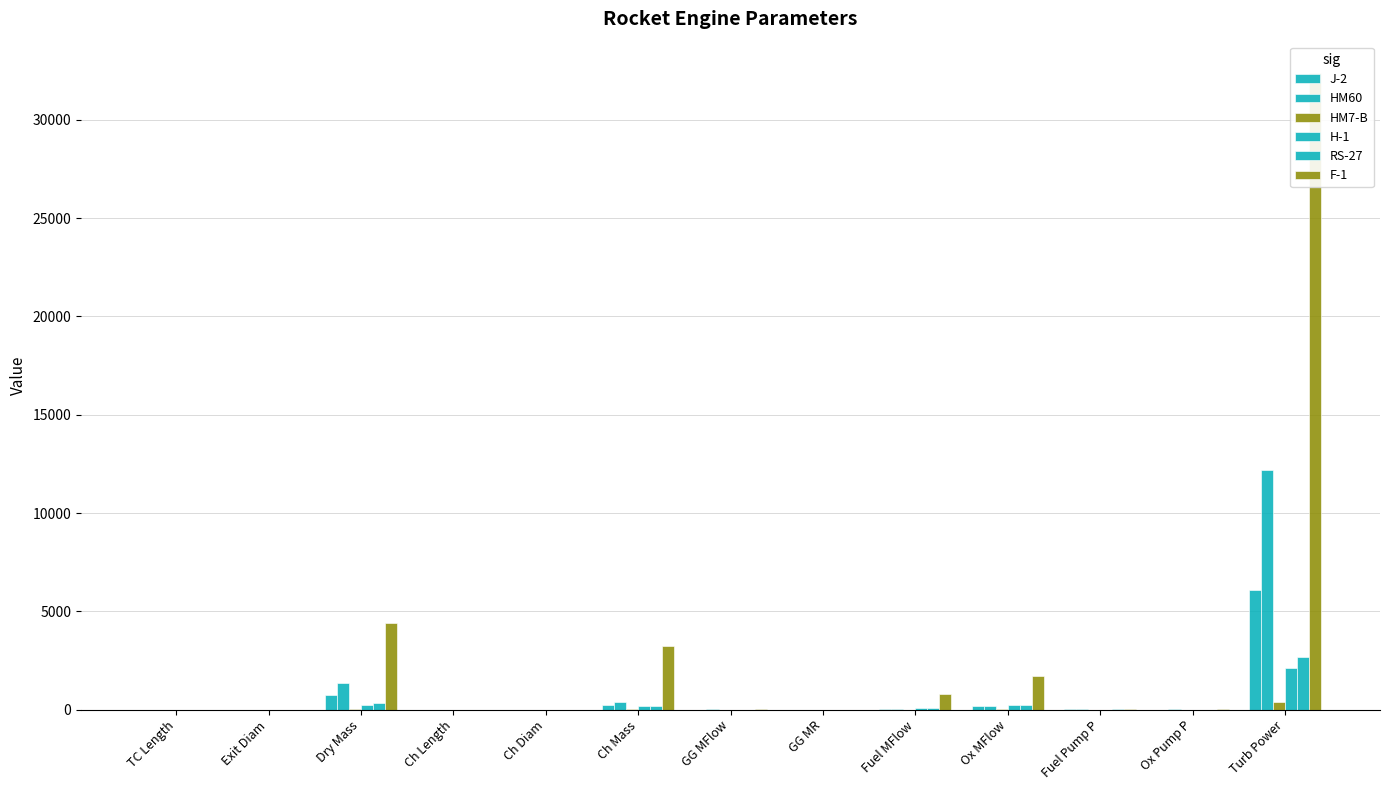

What is the value of the HM7-B bar at the 8th from the left?

0.9